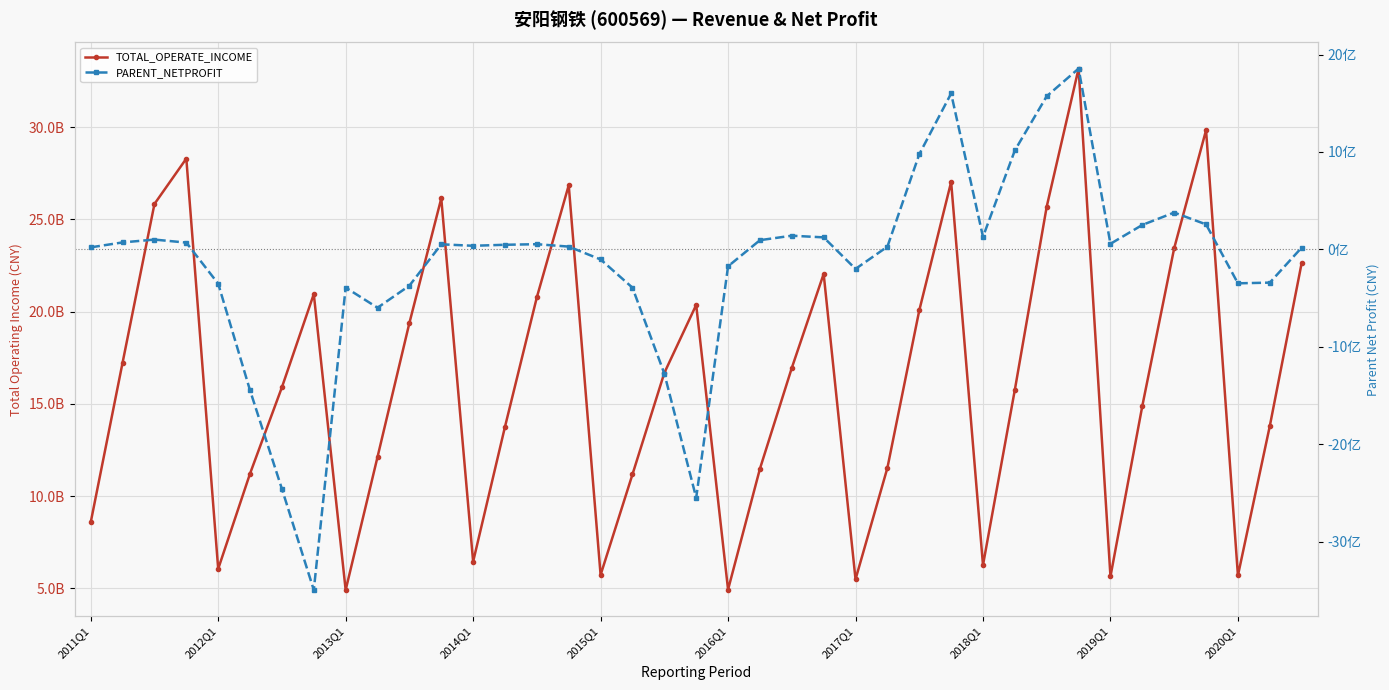

Is it true that PARENT_NETPROFIT equals 94408185.0 at 21?

True